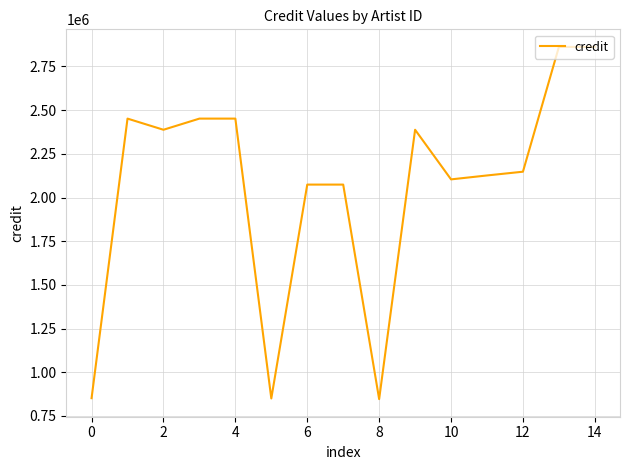

How many interior local valleys (lower than both neighbors) does the data have?

4